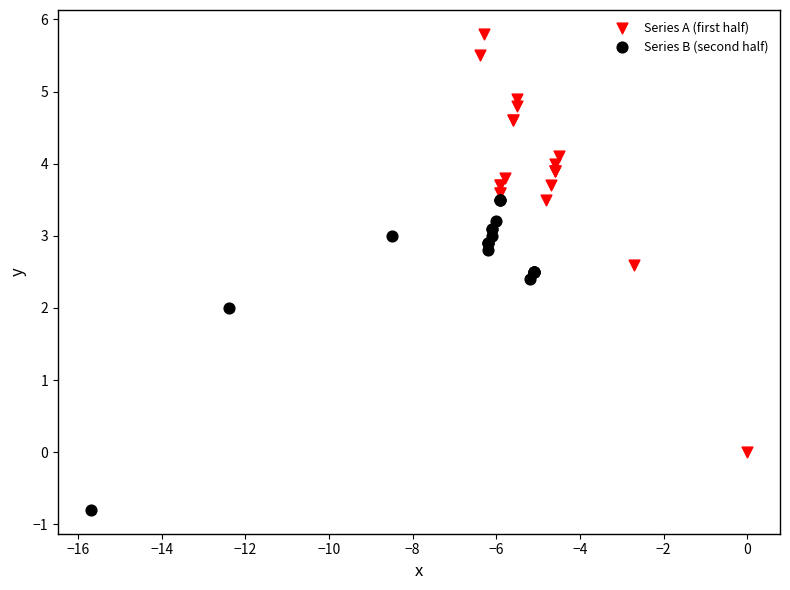

What are all the series names shown in the legend?

Series A (first half), Series B (second half)